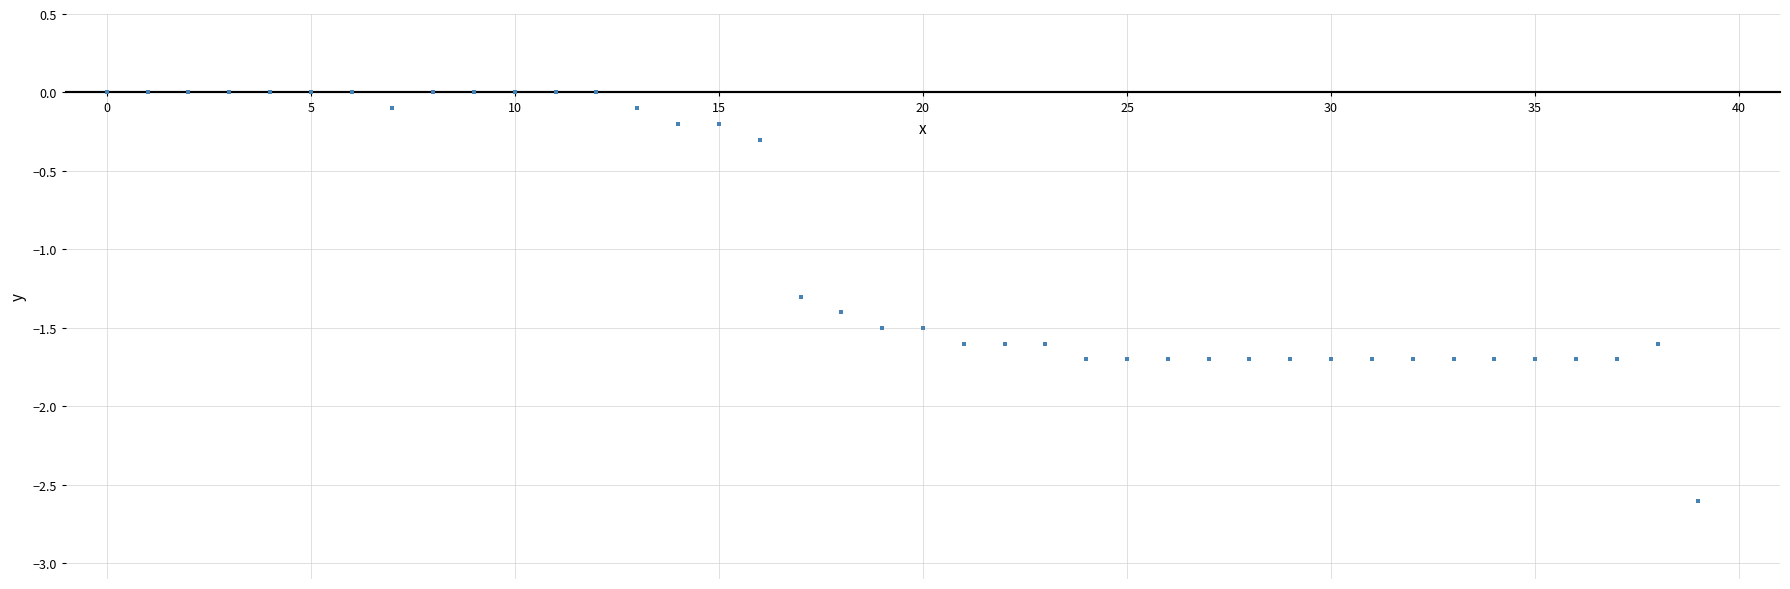

What Y value in the scatter plot is closest to -1?

-1.3